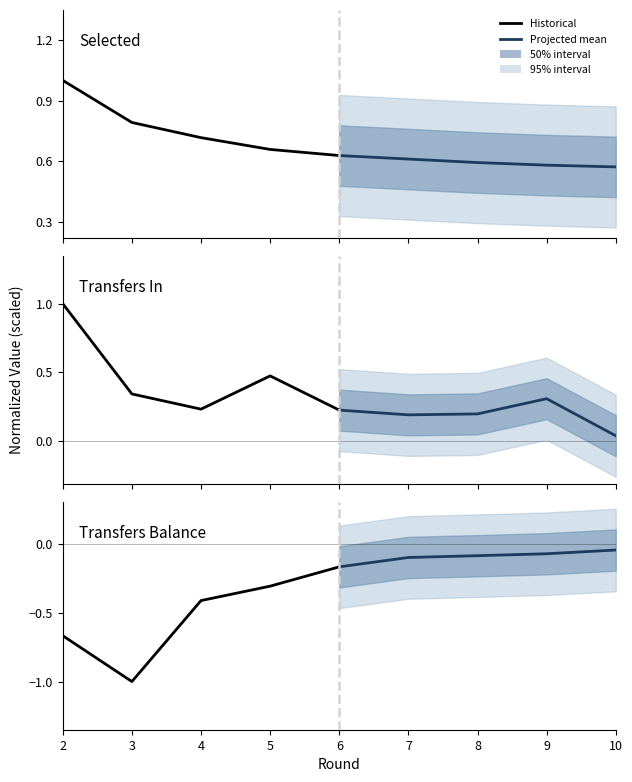

Reading right to left, transcribe all the data shown in this chart.

selected (historical): 0.6	0.7	0.7	0.8	1.0
selected (projected mean): 0.6	0.6	0.6	0.6	0.6
transfers_in (historical): 0.2	0.5	0.2	0.3	1.0
transfers_in (projected mean): 0.0	0.3	0.2	0.2	0.2
transfers_balance (historical): -0.2	-0.3	-0.4	-1.0	-0.7
transfers_balance (projected mean): -0.0	-0.1	-0.1	-0.1	-0.2